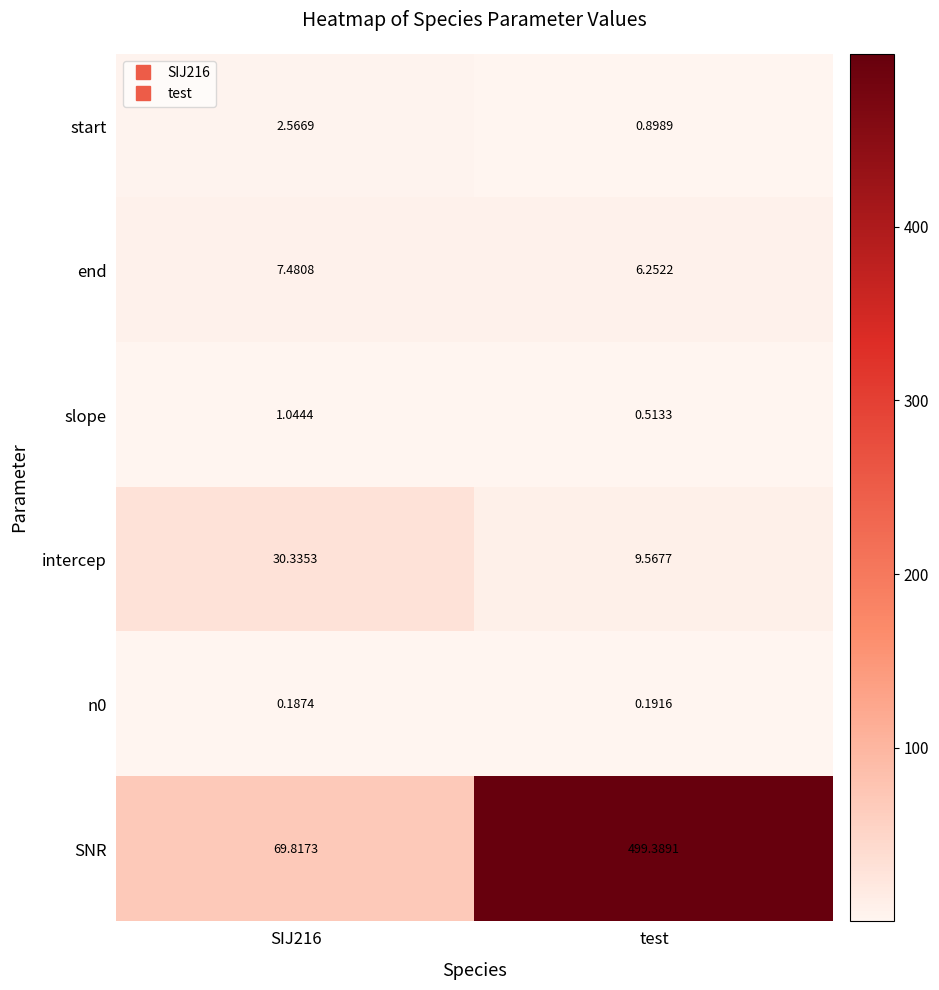

At how many categories does at least one series exceed 349?

1